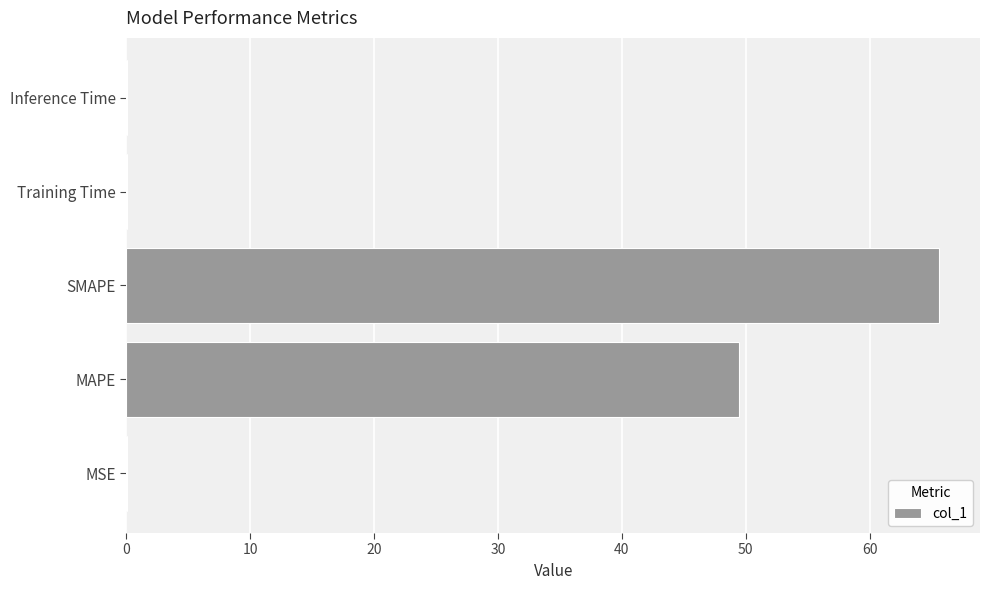

Are the bars horizontal?

Yes